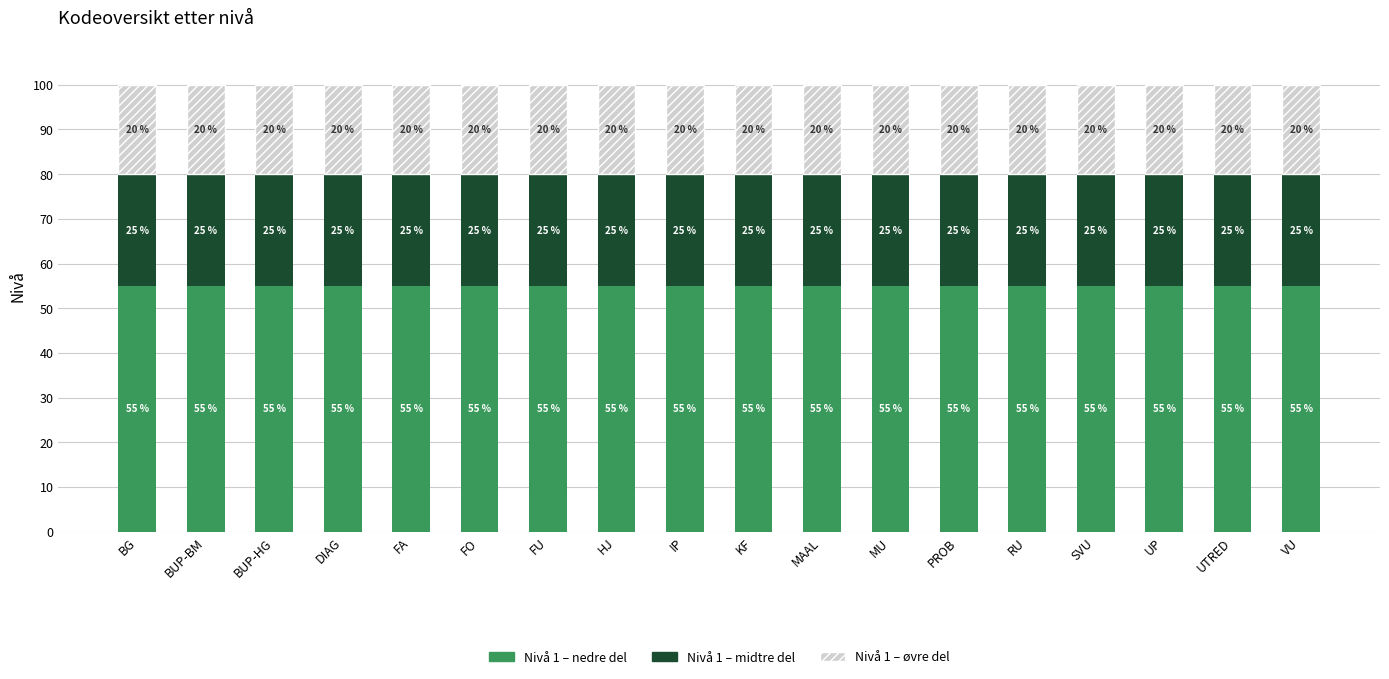

Does the chart contain stacked bars?

Yes